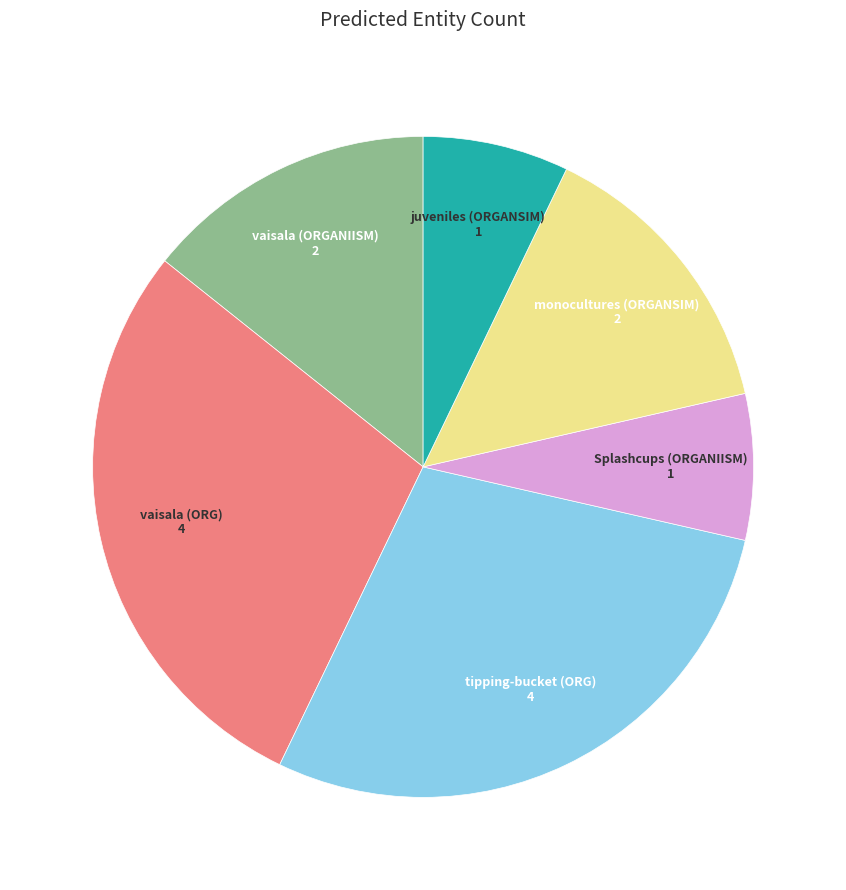

Approximately how many times larger is the value at Splashcups (ORGANIISM) compared to monocultures (ORGANSIM)?

0.5